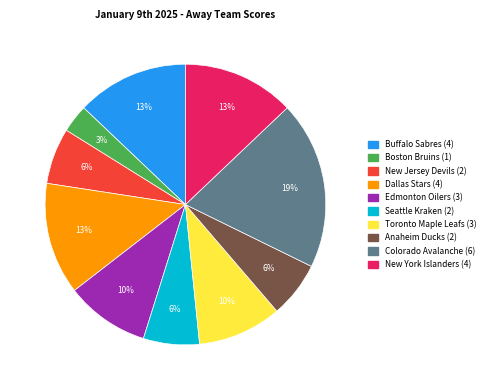

How many segments does this pie chart have?

10